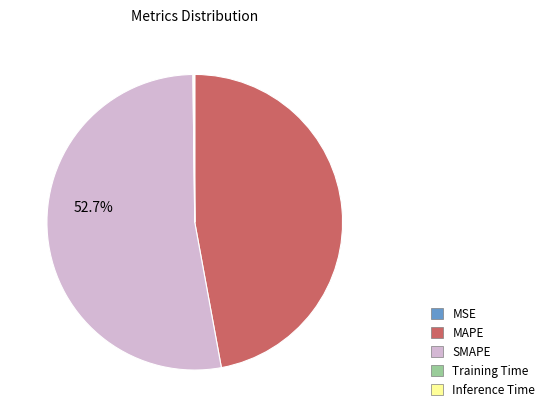

To the nearest percent, what portion does SMAPE represent?

53%